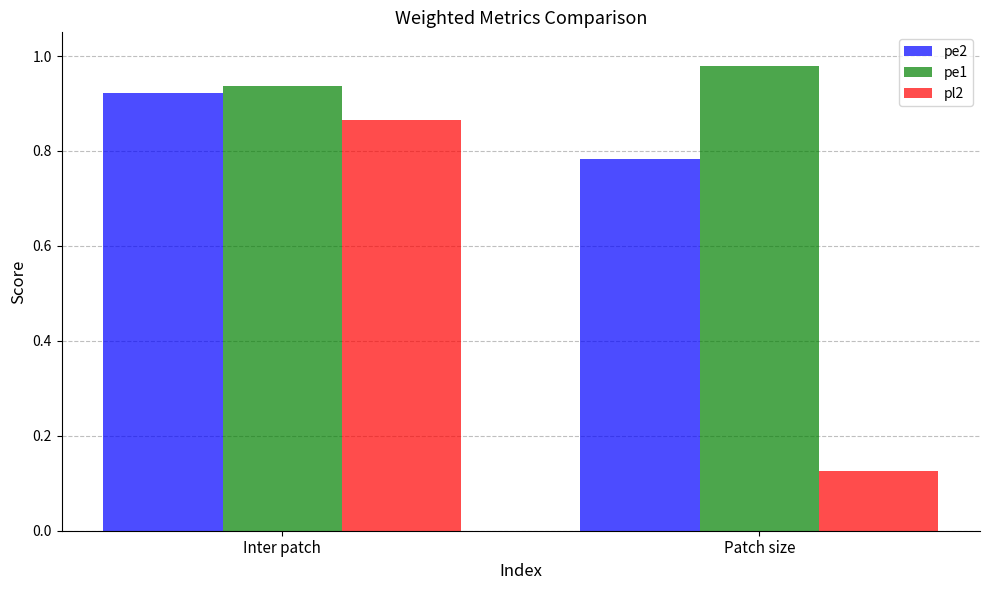

At which label is pe2 closest to 0?

Patch size